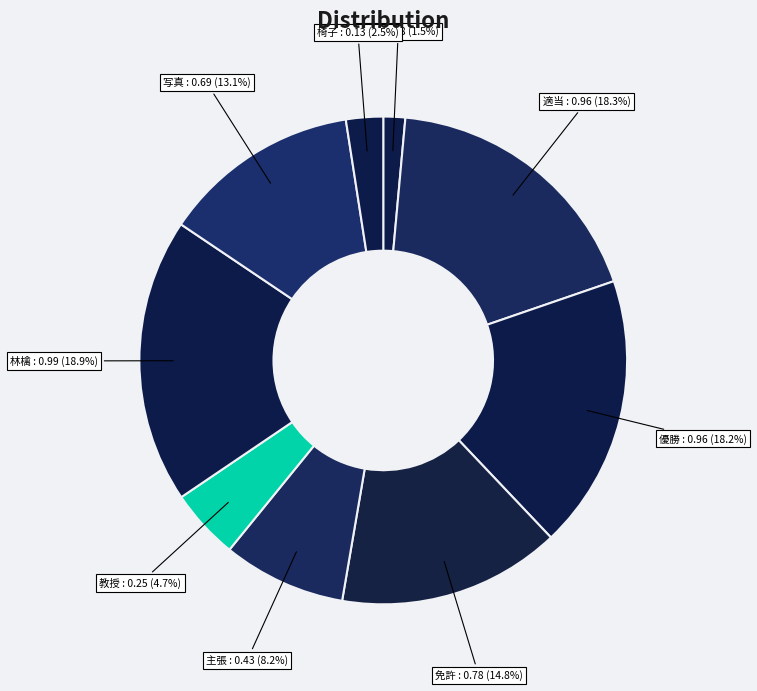

Rank the categories by value from lowest to highest.

結構, 椅子, 教授, 主張, 写真, 免許, 優勝, 適当, 林檎